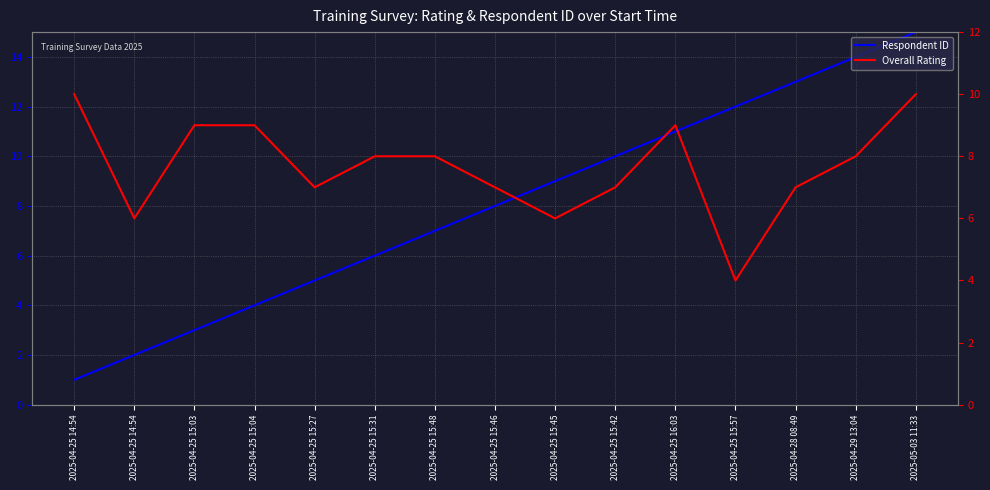

Where do Overall Rating and Respondent ID first cross each other?

2025-04-25 15:48 and 2025-04-25 15:46